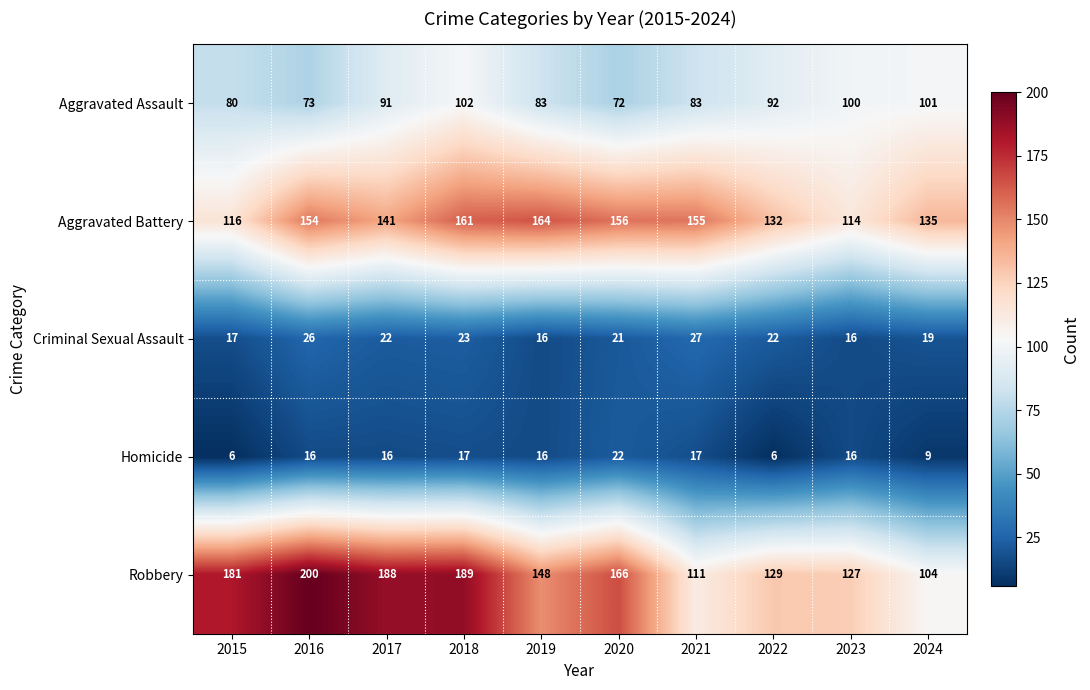

Rank the categories by Robbery value from lowest to highest.

2024, 2021, 2023, 2022, 2019, 2020, 2015, 2017, 2018, 2016